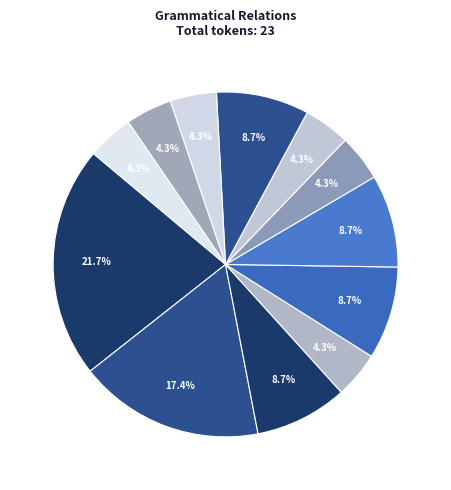

Is there any slice that represents more than half of the pie?

No